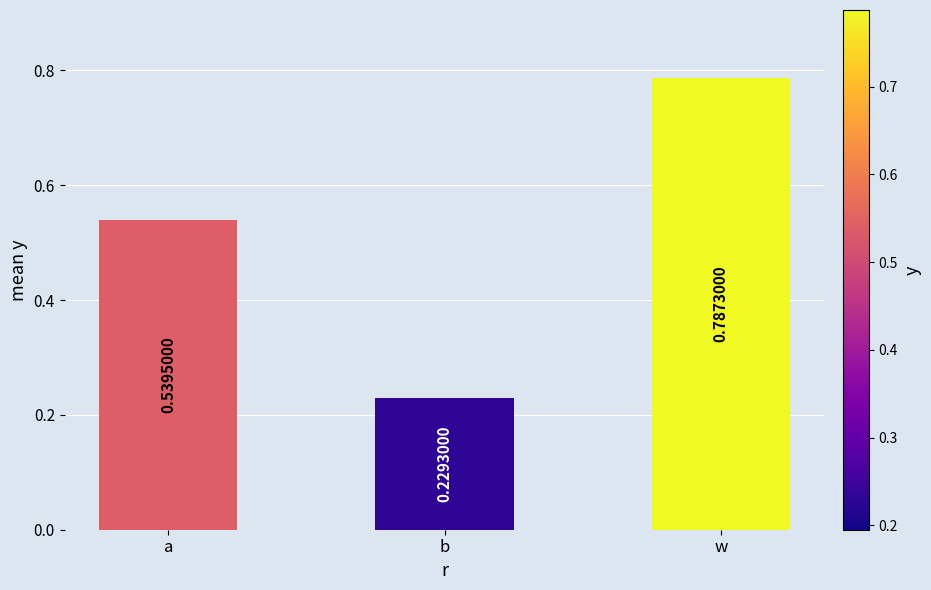

Which category has the lowest value across all series?

b